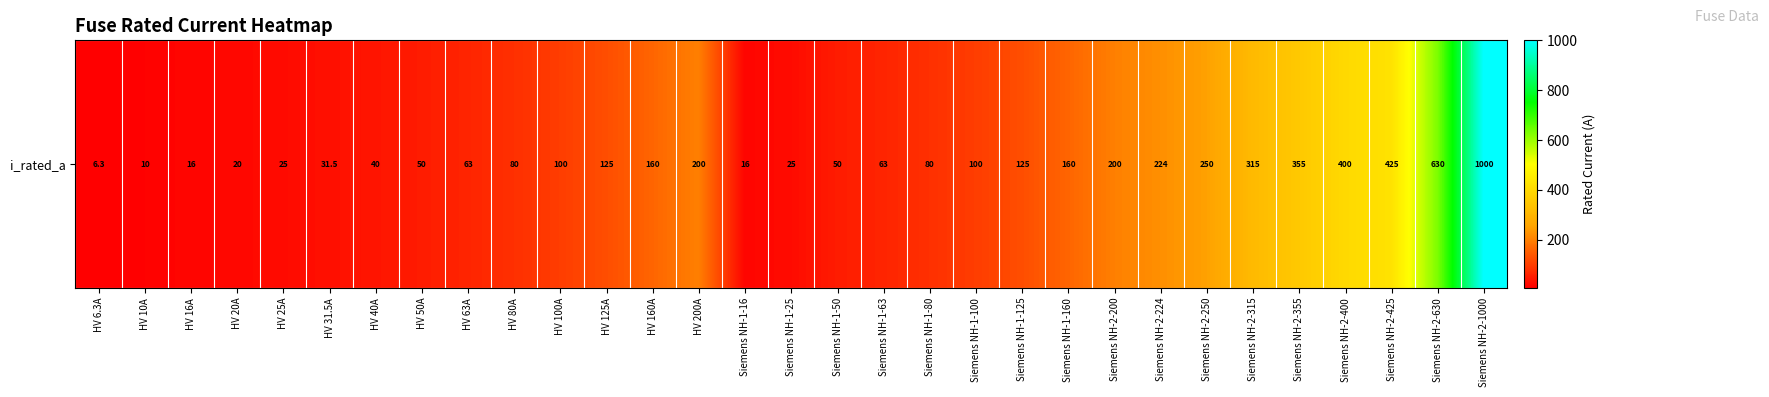

Reading right to left, list all the values displayed in this chart.

Siemens NH-2-1000=1000.0	Siemens NH-2-630=630.0	Siemens NH-2-425=425.0	Siemens NH-2-400=400.0	Siemens NH-2-355=355.0	Siemens NH-2-315=315.0	Siemens NH-2-250=250.0	Siemens NH-2-224=224.0	Siemens NH-2-200=200.0	Siemens NH-1-160=160.0	Siemens NH-1-125=125.0	Siemens NH-1-100=100.0	Siemens NH-1-80=80.0	Siemens NH-1-63=63.0	Siemens NH-1-50=50.0	Siemens NH-1-25=25.0	Siemens NH-1-16=16.0	HV 200A=200.0	HV 160A=160.0	HV 125A=125.0	HV 100A=100.0	HV 80A=80.0	HV 63A=63.0	HV 50A=50.0	HV 40A=40.0	HV 31.5A=31.5	HV 25A=25.0	HV 20A=20.0	HV 16A=16.0	HV 10A=10.0	HV 6.3A=6.3